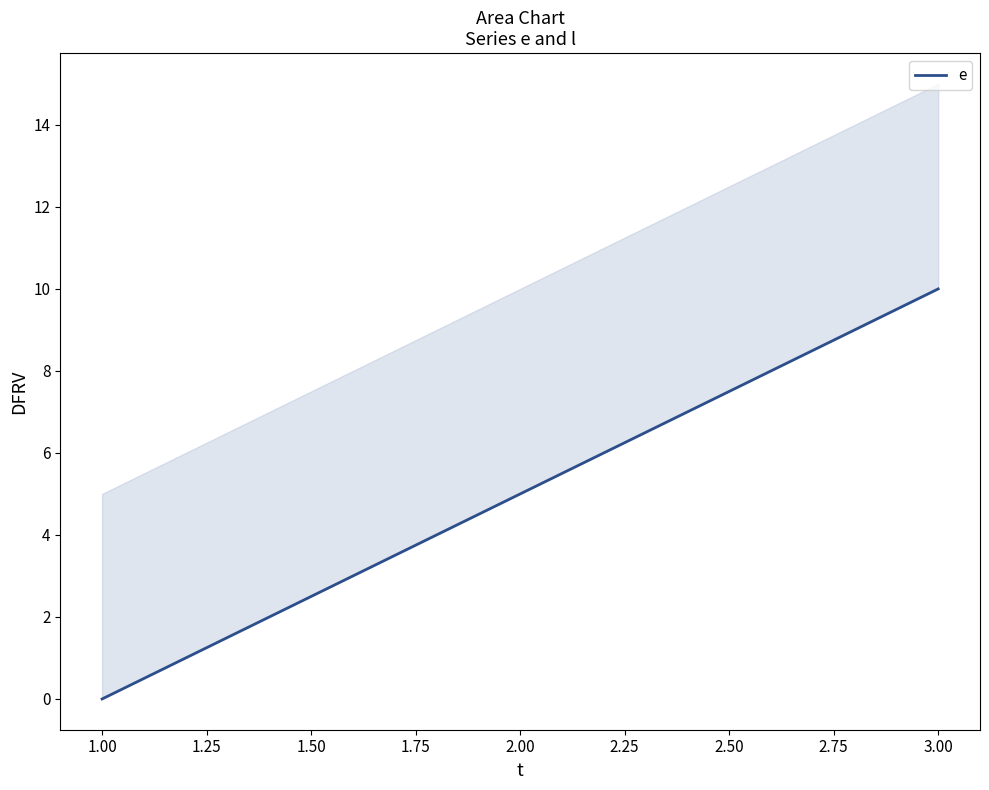

True or false: the data shows 15 at 3.00.

False